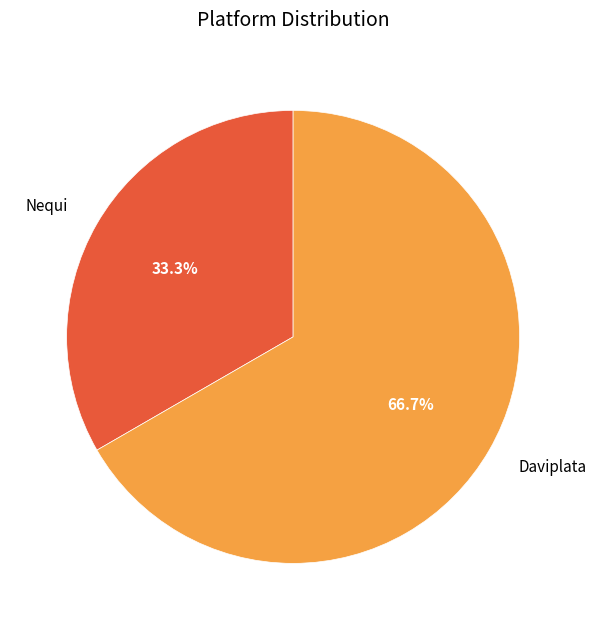

To the nearest percent, what is the average slice percentage?

50%